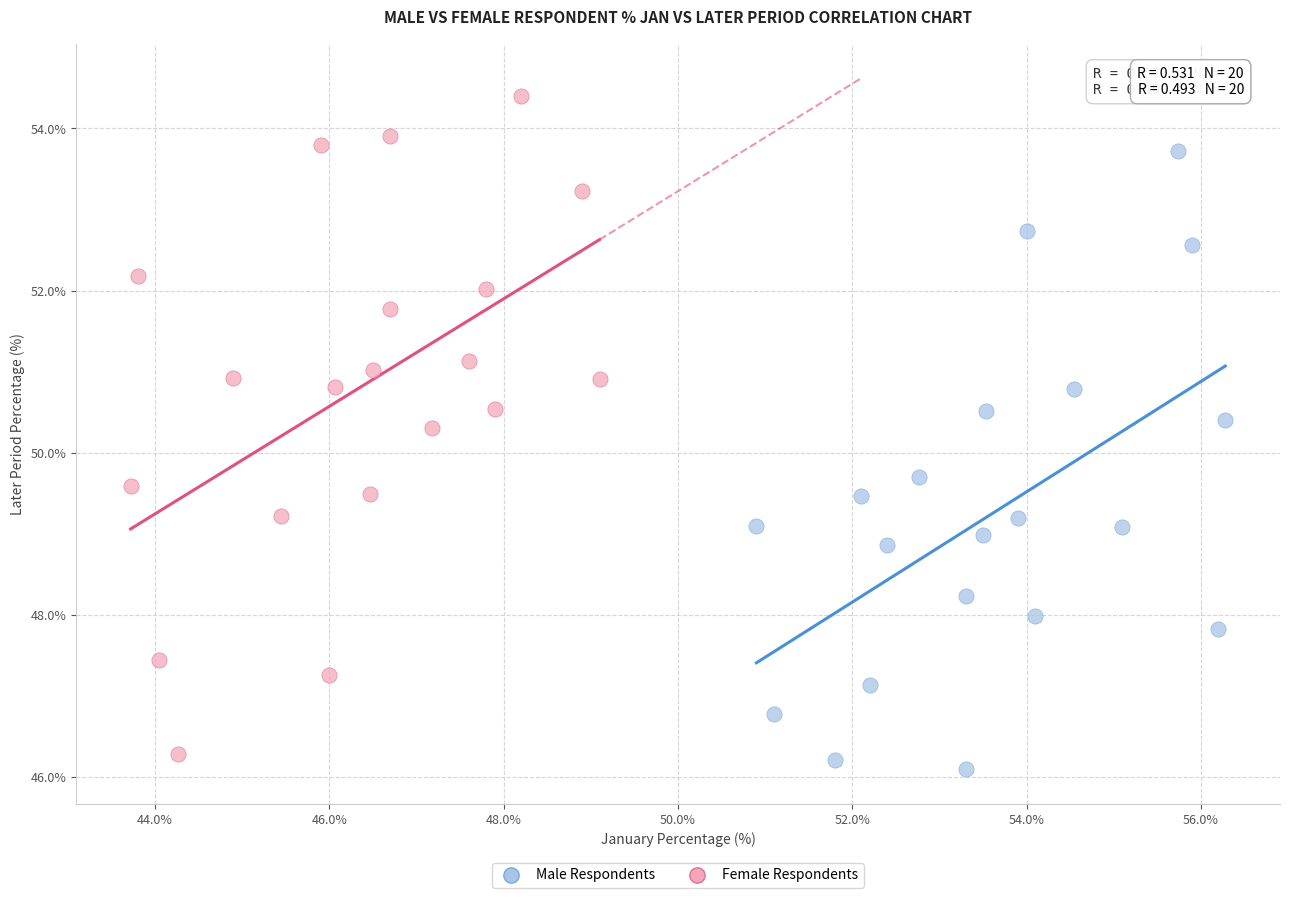

Which series contains the highest Y value?

Female Respondents